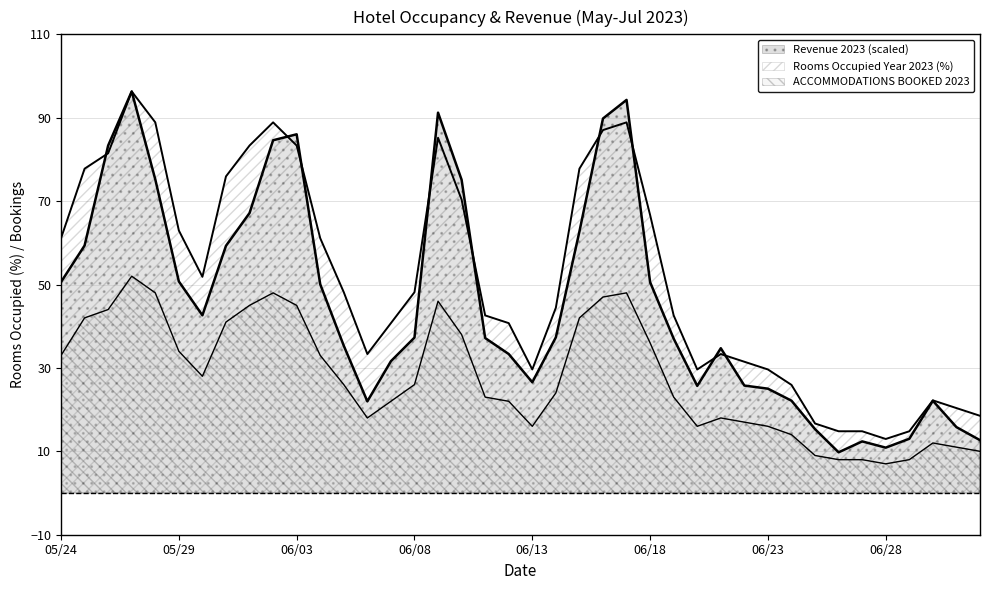

Between 05/25 and 05/27, which series saw the biggest shift?

Revenue 2023 (scaled)